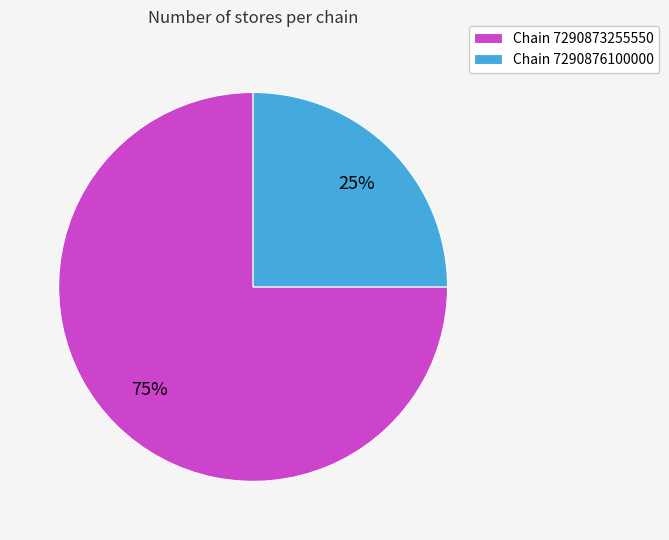

To the nearest percent, what portion does Chain 7290876100000 represent?

25%